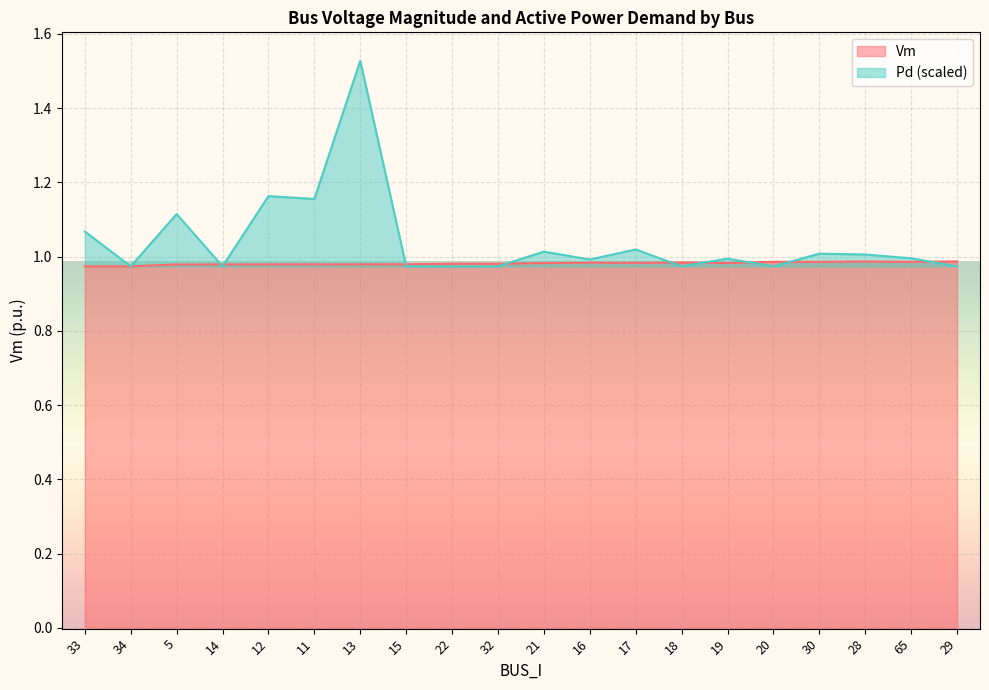

At which category does Pd reach its first local valley?

34